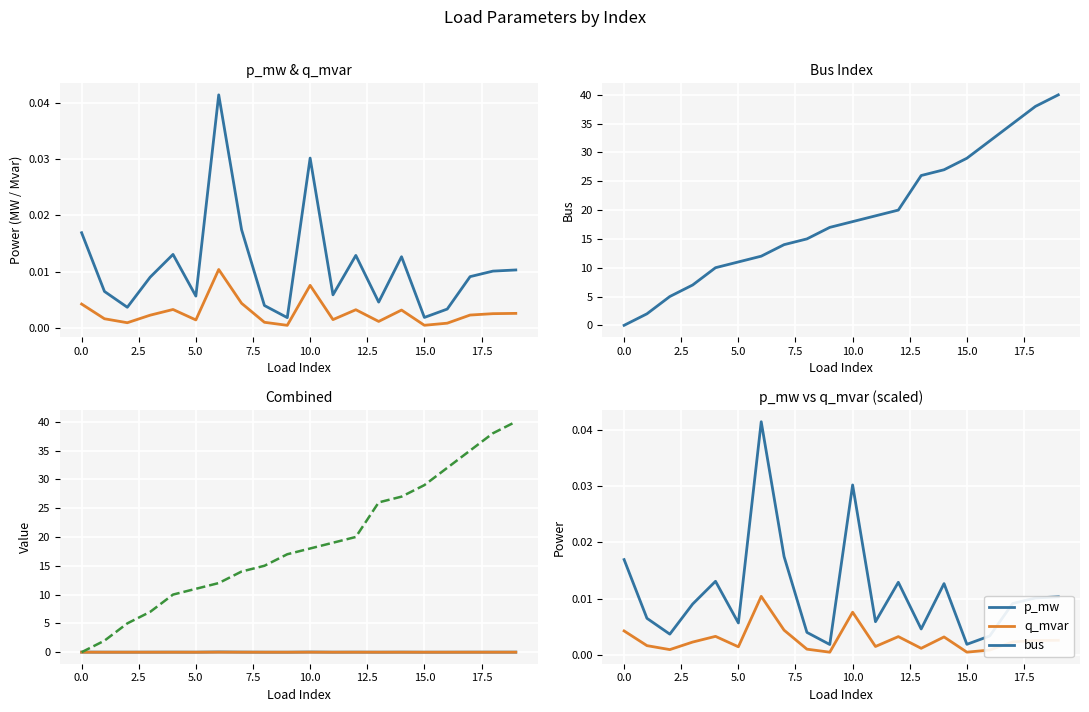

The p_mw series shows 0.0 at 11. True or false?

True